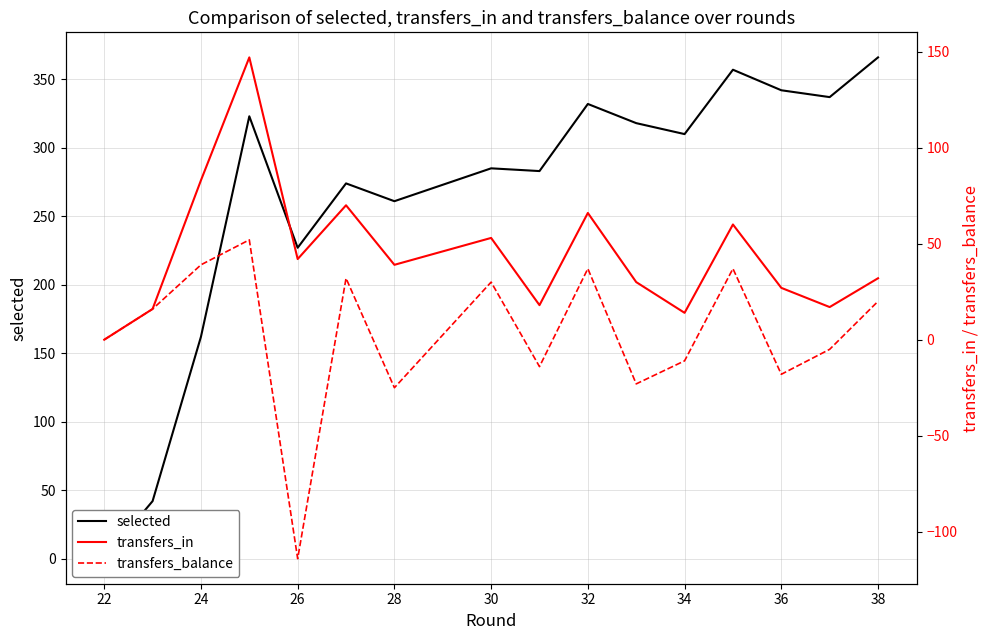

True or false: selected and transfers_in intersect in this chart.

False